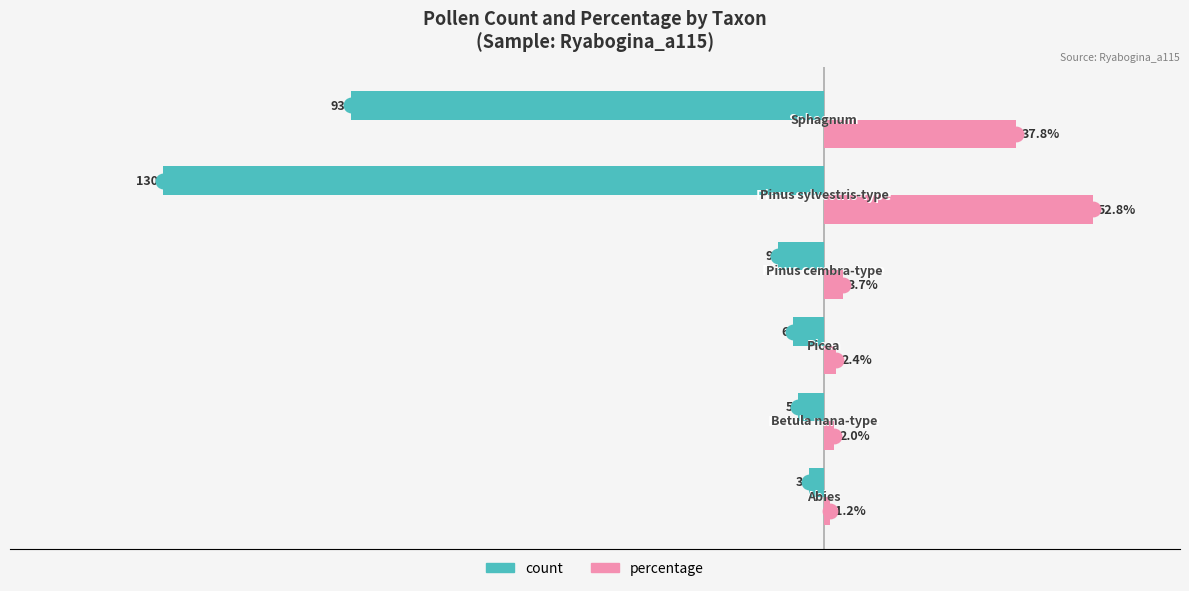

Rank the series by their average value, from lowest to highest.

count, percentage